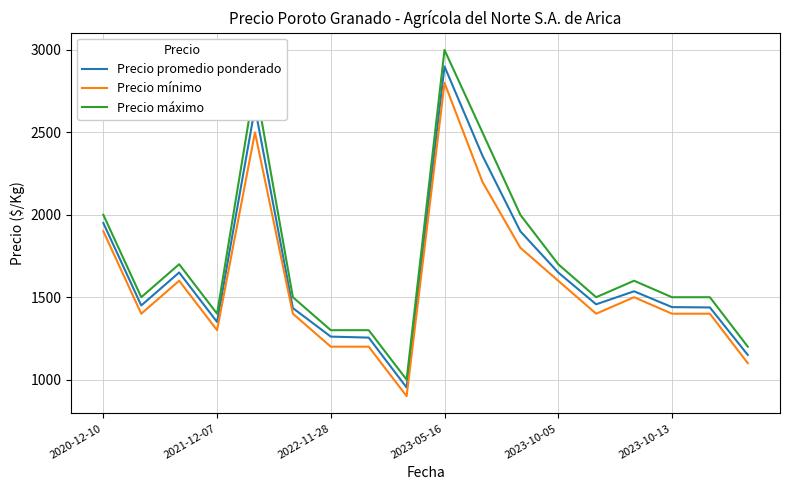

What is the difference between the second highest and second lowest values in the Precio mínimo series?

1400